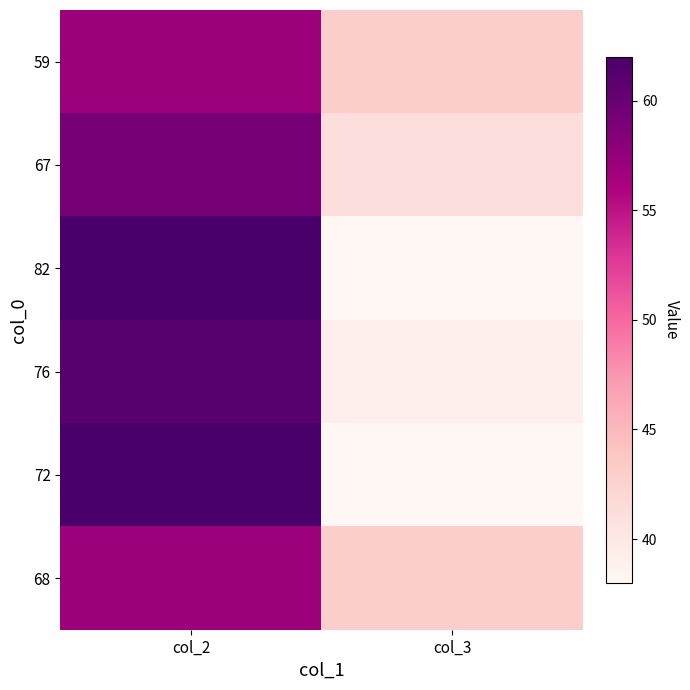

Which category has the lowest value across all series?

col_3